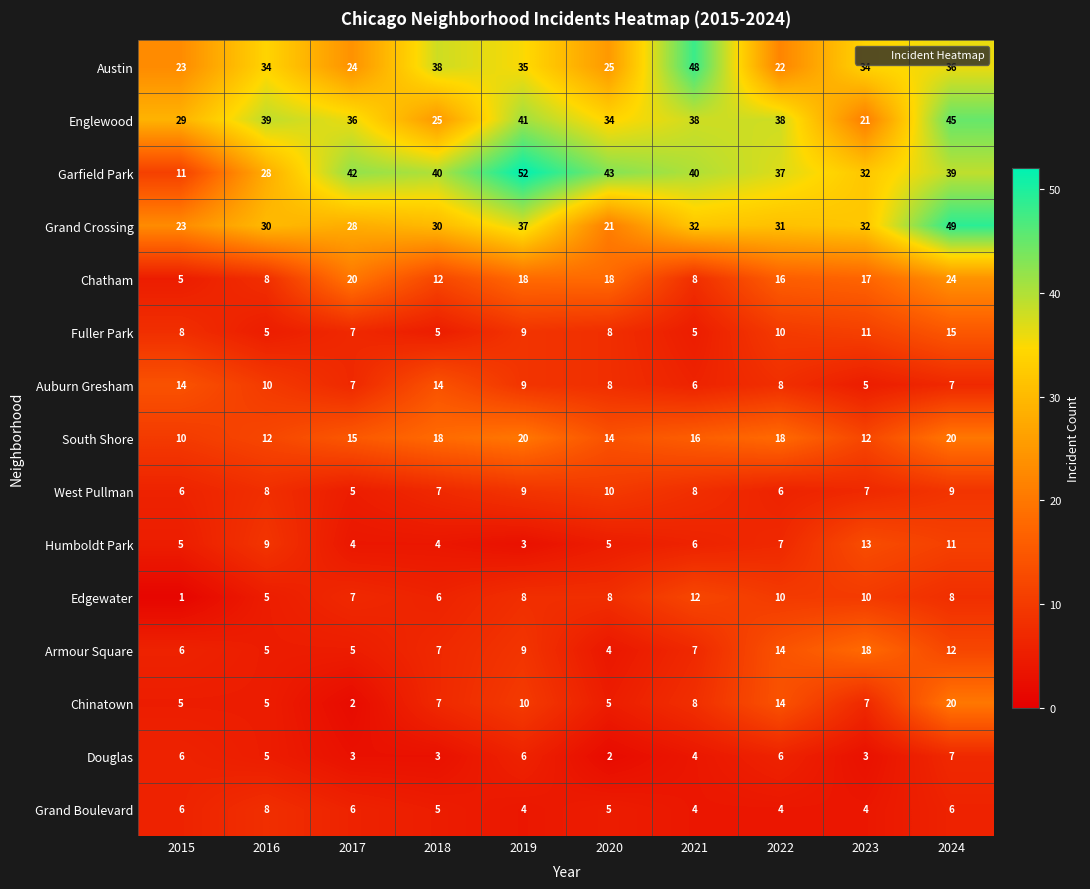

True or false: Auburn Gresham has a value of 4 at 2017.

False